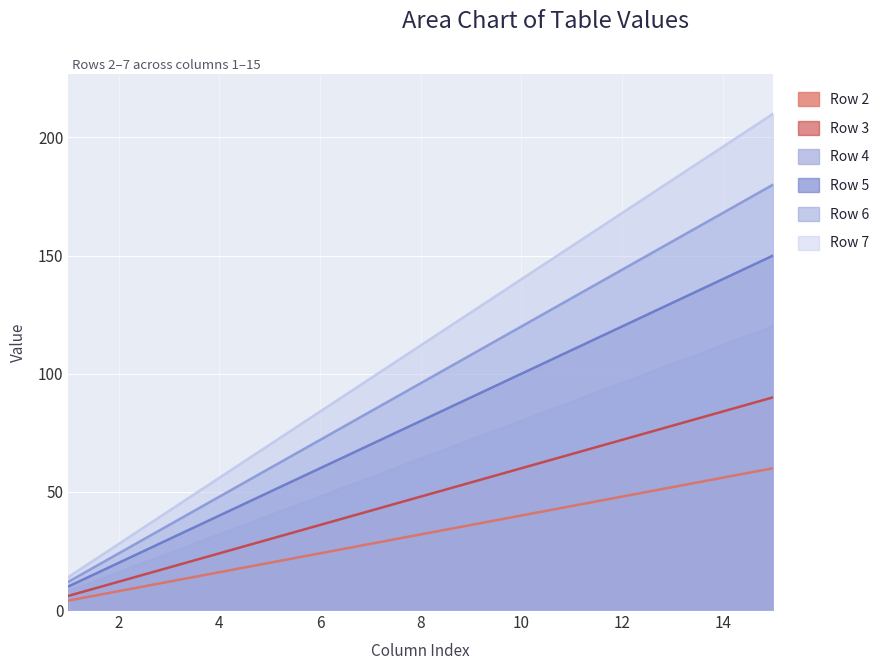

What is the approximate value of Row 5 at 12, to the nearest 10?

120